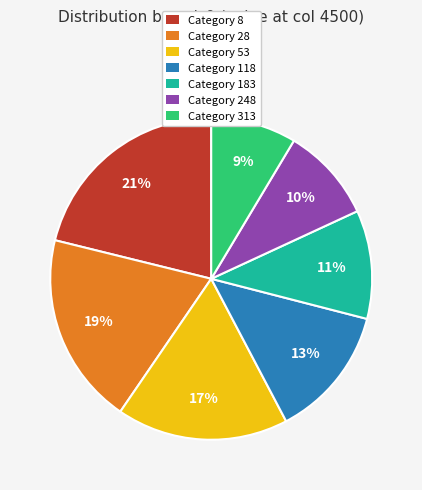

To the nearest percent, what is the combined percentage of Category 313 and Category 53?

26%